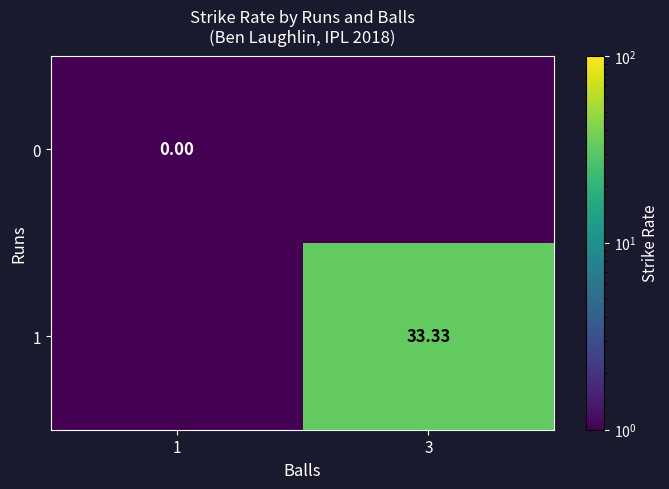

What is the sum of the 1 values at 1 and 3?

33.4